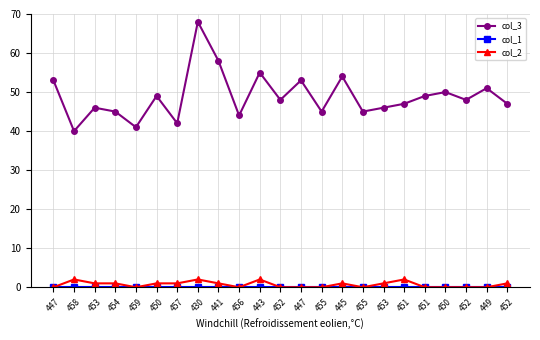

True or false: col_2 and col_1 intersect in this chart.

False